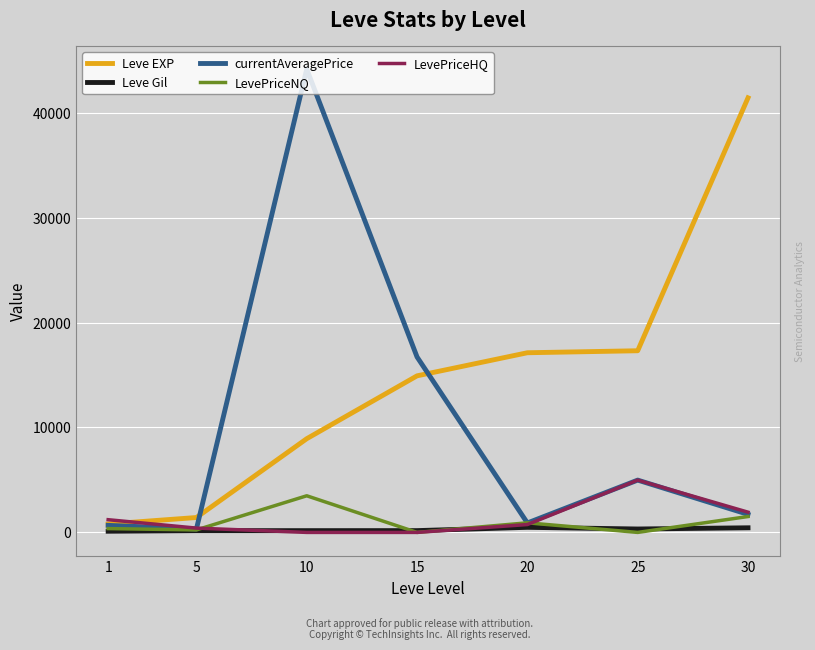

Where is the first local maximum for LevePriceHQ?

25